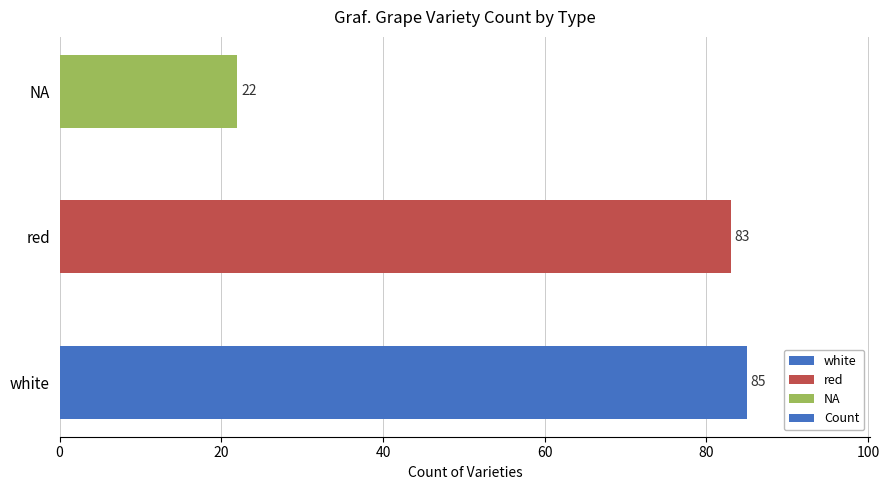

Reading bottom to top, what are all the values shown in this chart?

85	83	22